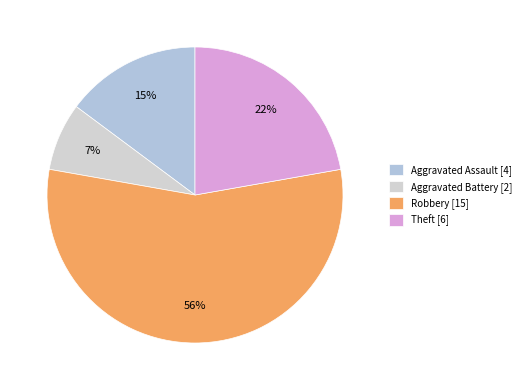

How many segments does this pie chart have?

4